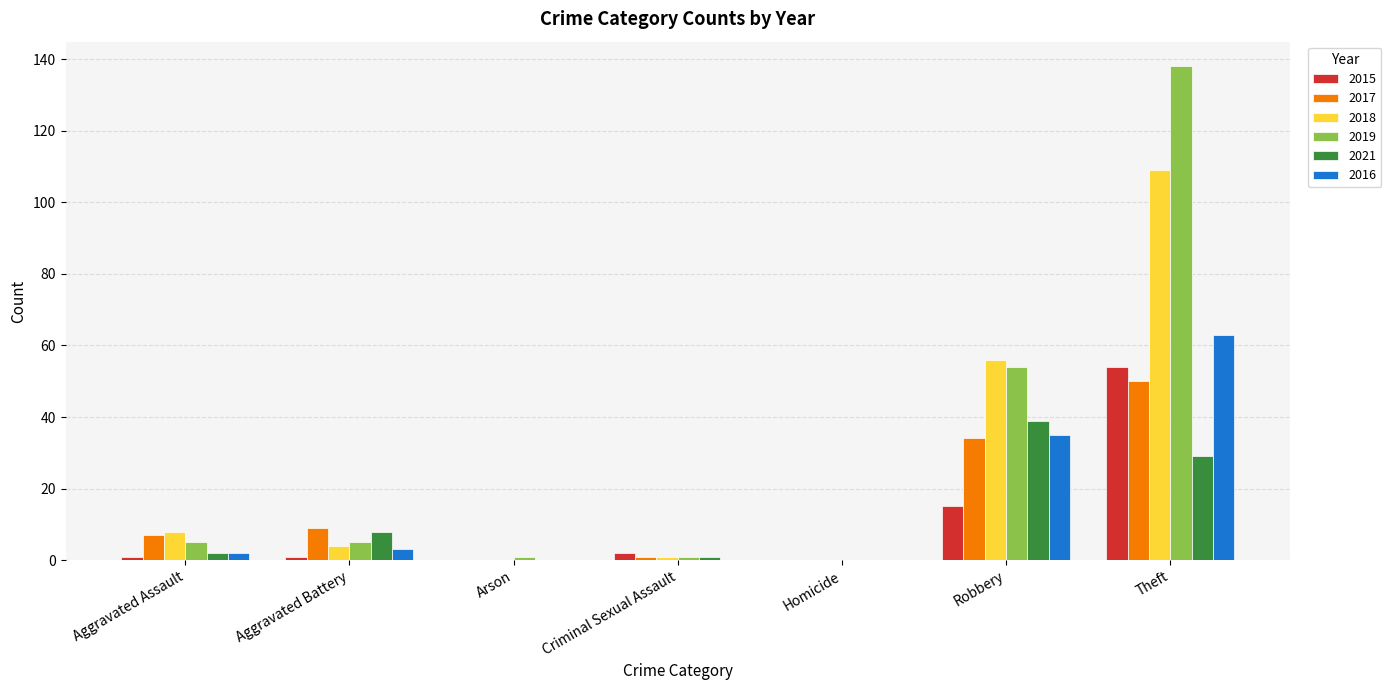

Reading right to left, list all the values displayed in this chart.

2015: Theft=54	Robbery=15	Homicide=0	Criminal Sexual Assault=2	Arson=0	Aggravated Battery=1	Aggravated Assault=1
2017: Theft=50	Robbery=34	Homicide=0	Criminal Sexual Assault=1	Arson=0	Aggravated Battery=9	Aggravated Assault=7
2018: Theft=109	Robbery=56	Homicide=0	Criminal Sexual Assault=1	Arson=0	Aggravated Battery=4	Aggravated Assault=8
2019: Theft=138	Robbery=54	Homicide=0	Criminal Sexual Assault=1	Arson=1	Aggravated Battery=5	Aggravated Assault=5
2021: Theft=29	Robbery=39	Homicide=0	Criminal Sexual Assault=1	Arson=0	Aggravated Battery=8	Aggravated Assault=2
2016: Theft=63	Robbery=35	Homicide=0	Criminal Sexual Assault=0	Arson=0	Aggravated Battery=3	Aggravated Assault=2